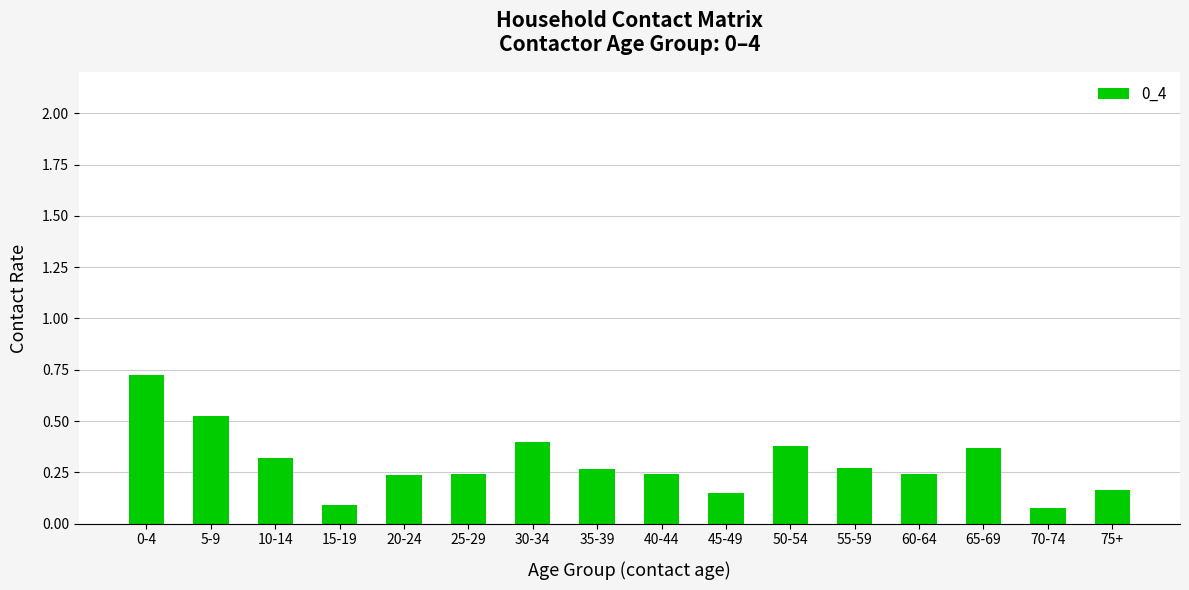

How many values are between 0 and 1?

16